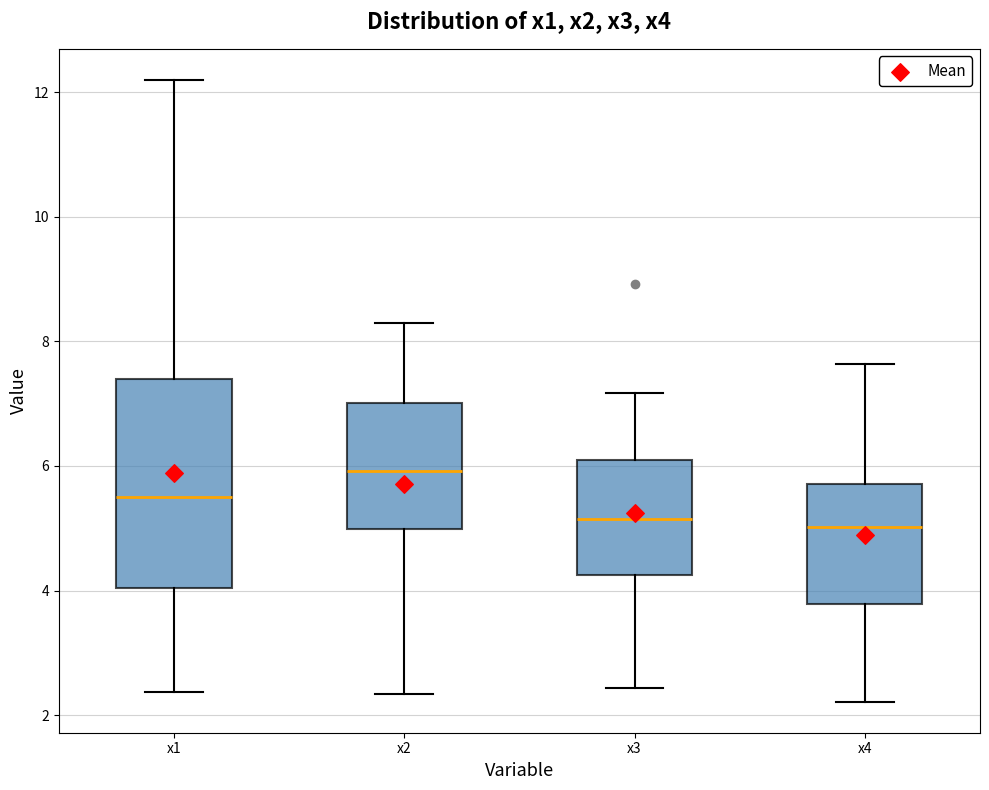

Where is the lower edge of the box for x1 on the y-axis? The values are not printed on the chart, so give them approximately, as read against the axis.

4.0